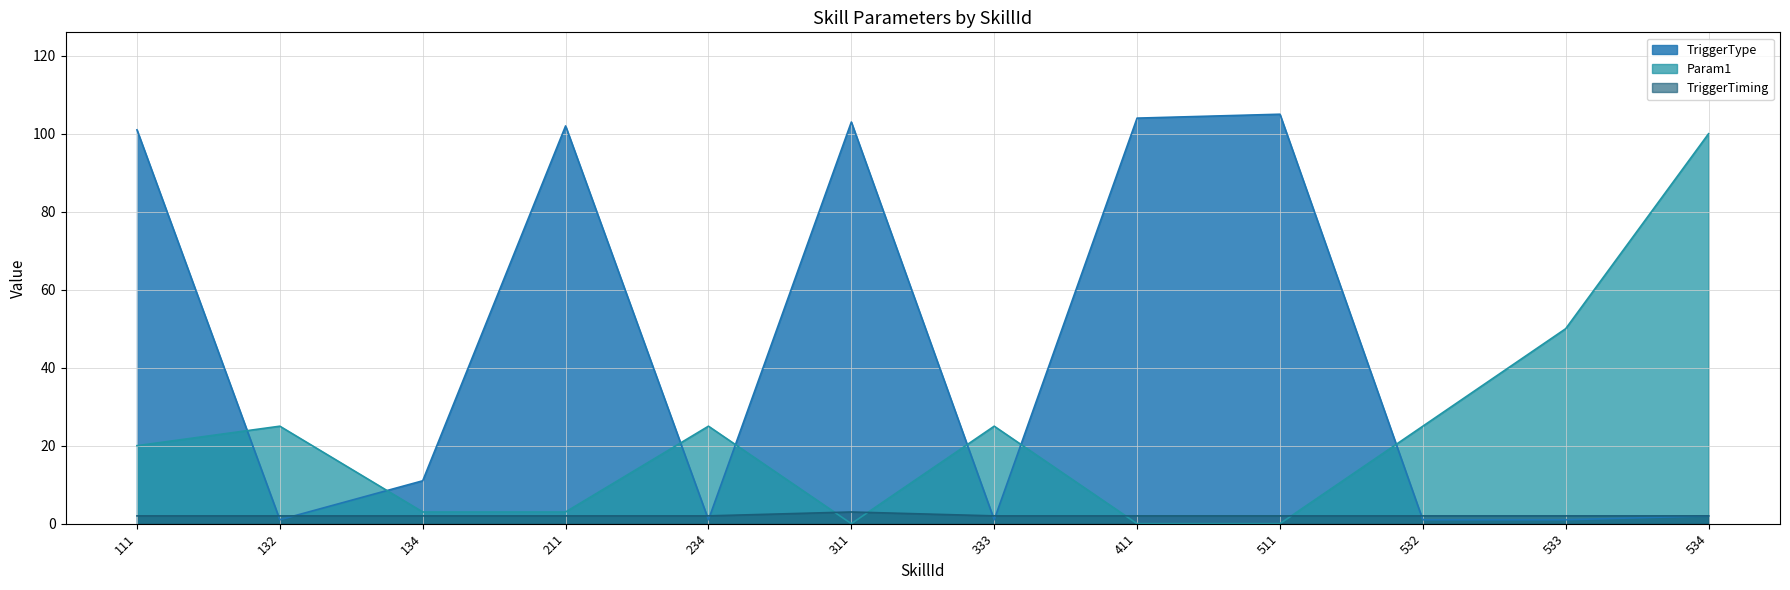

List the series in order of their overall mean, highest first.

TriggerType, Param1, TriggerTiming